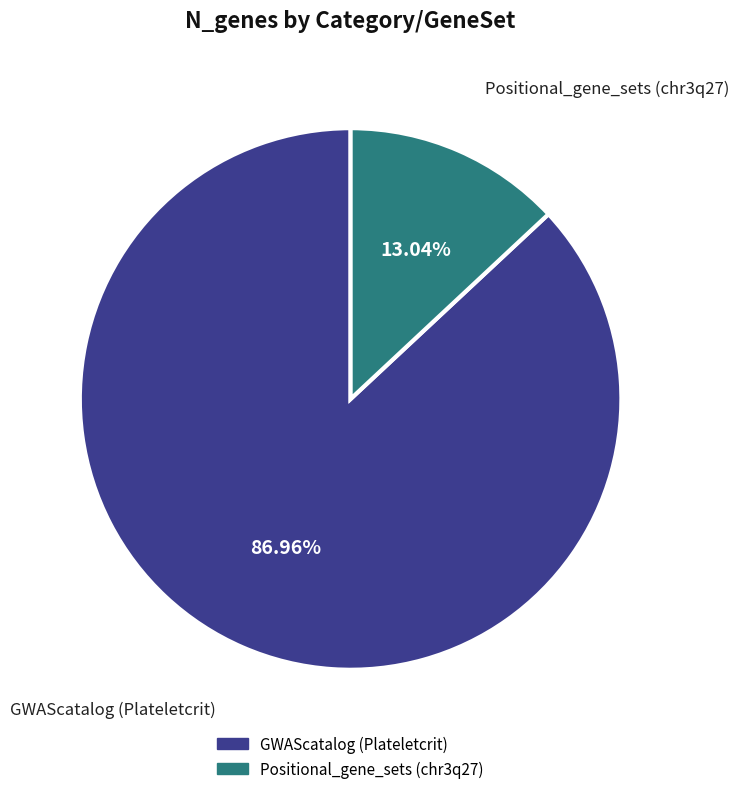

Count the number of slices in the pie.

2